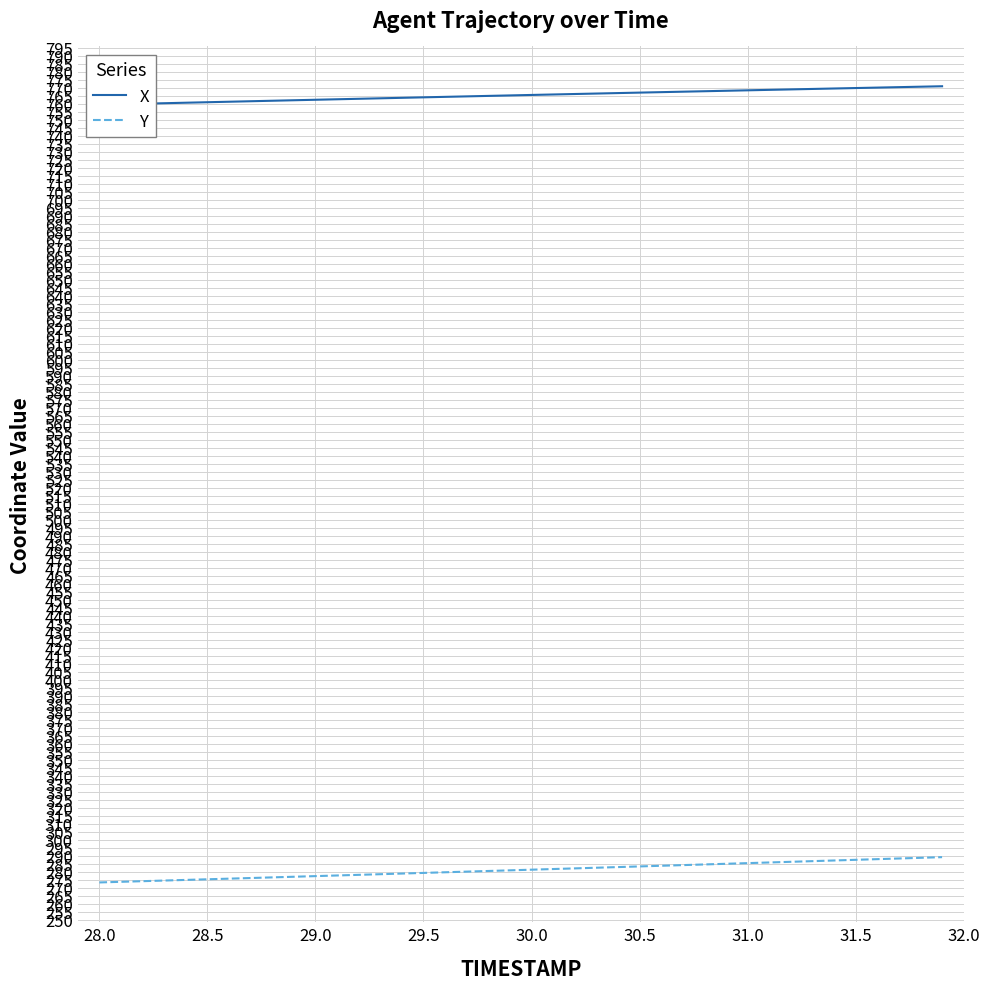

Is it true that Y equals 285.4 at 31.0?

True